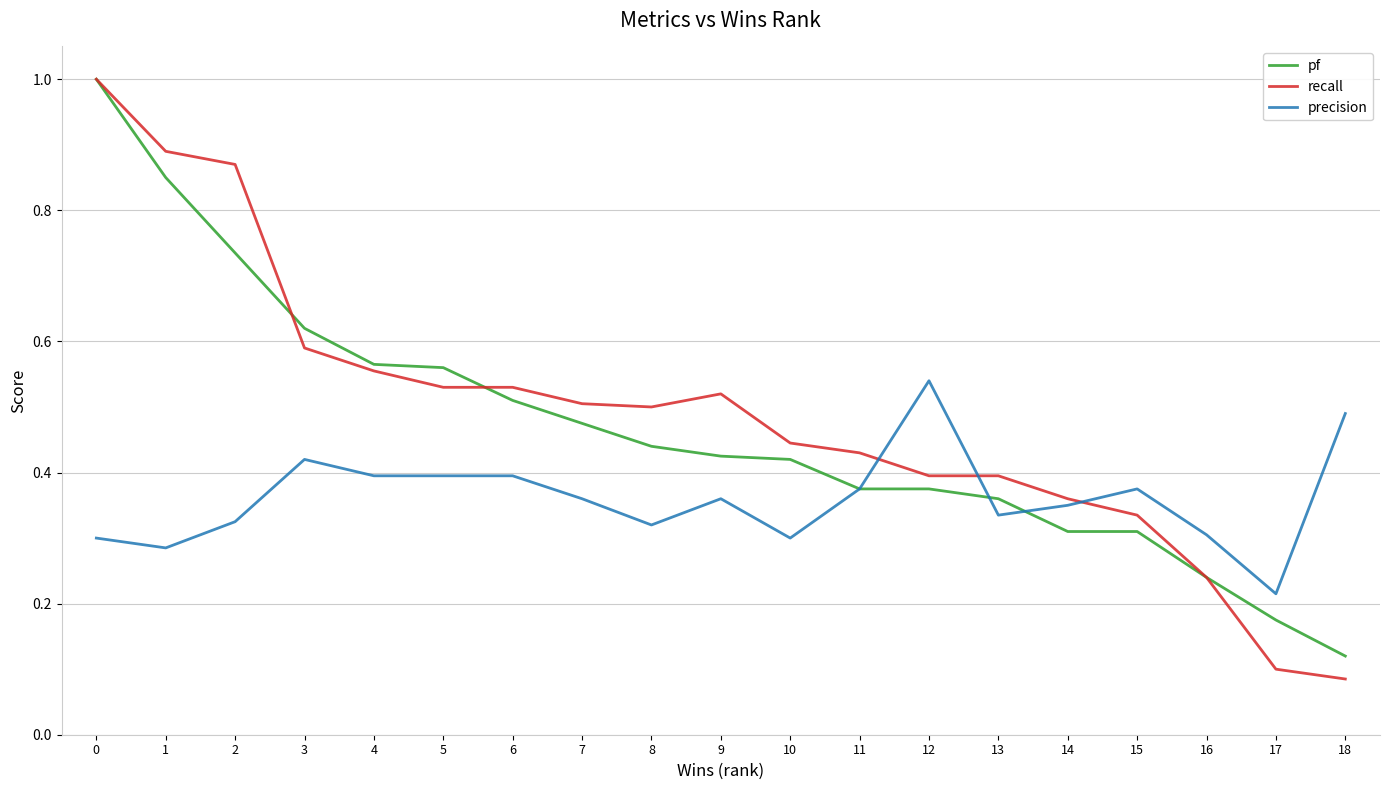

What is the total value across all series at 3?

1.6